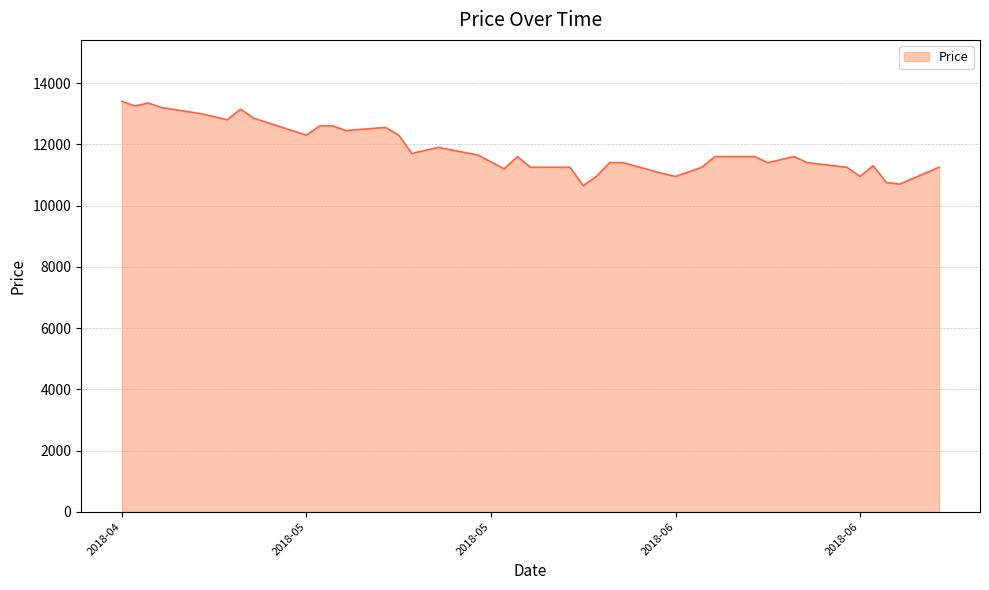

How many lines are shown in the chart?

1